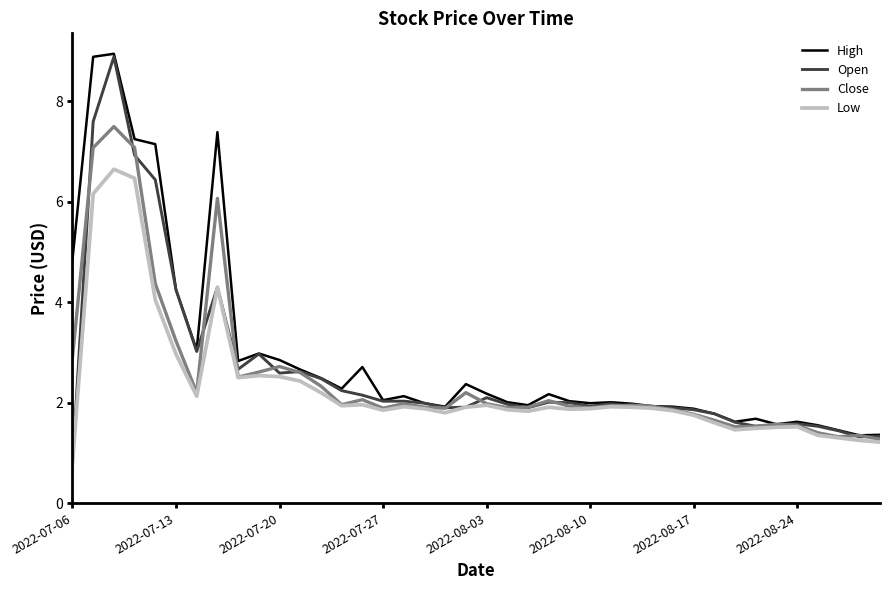

What are all the series names shown in the legend?

High, Open, Close, Low